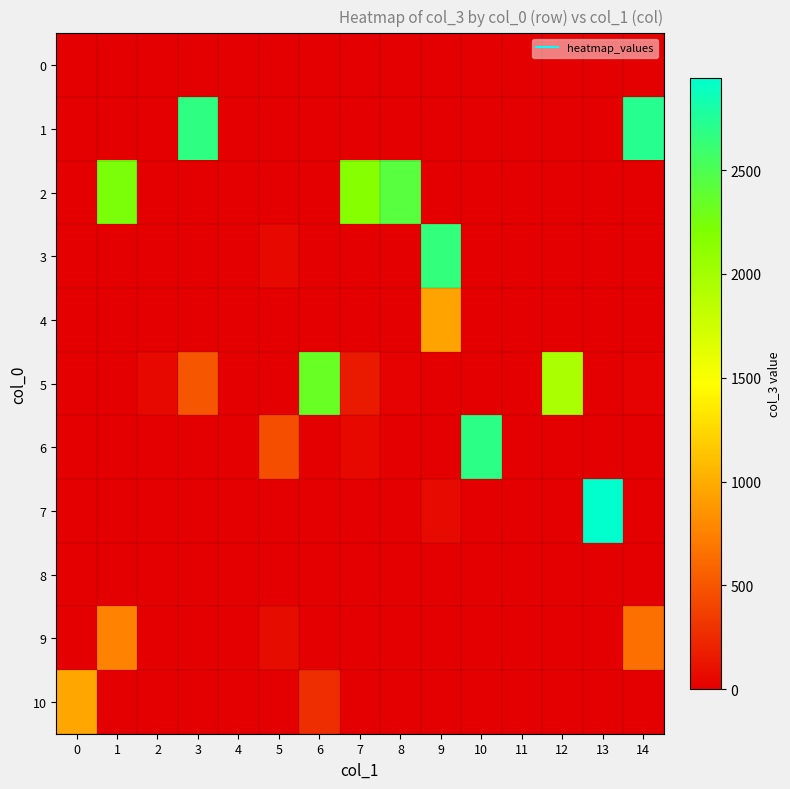

Reading right to left, transcribe all the data shown in this chart.

0: 14=0	13=0	12=0	11=1	10=0	9=0	8=0	7=0	6=0	5=1	4=0	3=1	2=1	1=1	0=1
1: 14=2715	13=0	12=0	11=0	10=0	9=0	8=0	7=0	6=0	5=0	4=0	3=2677	2=0	1=0	0=0
2: 14=0	13=0	12=0	11=0	10=0	9=0	8=2435	7=2168	6=0	5=0	4=0	3=0	2=1	1=2234	0=0
3: 14=0	13=0	12=0	11=8	10=0	9=2649	8=0	7=1	6=0	5=54	4=0	3=0	2=0	1=0	0=0
4: 14=0	13=0	12=0	11=1	10=0	9=945	8=0	7=0	6=0	5=0	4=0	3=0	2=0	1=0	0=0
5: 14=17	13=0	12=1961	11=0	10=0	9=0	8=17	7=153	6=2338	5=0	4=0	3=496	2=46	1=0	0=0
6: 14=0	13=0	12=0	11=0	10=2687	9=0	8=1	7=57	6=0	5=450	4=0	3=0	2=0	1=0	0=0
7: 14=0	13=2944	12=0	11=0	10=2	9=64	8=0	7=1	6=0	5=0	4=0	3=0	2=0	1=0	0=0
8: 14=0	13=0	12=0	11=0	10=0	9=0	8=0	7=1	6=0	5=0	4=0	3=0	2=0	1=0	0=0
9: 14=652	13=0	12=0	11=2	10=0	9=0	8=0	7=0	6=0	5=70	4=0	3=0	2=0	1=759	0=0
10: 14=0	13=0	12=0	11=0	10=0	9=7	8=0	7=2	6=273	5=0	4=0	3=0	2=0	1=0	0=965